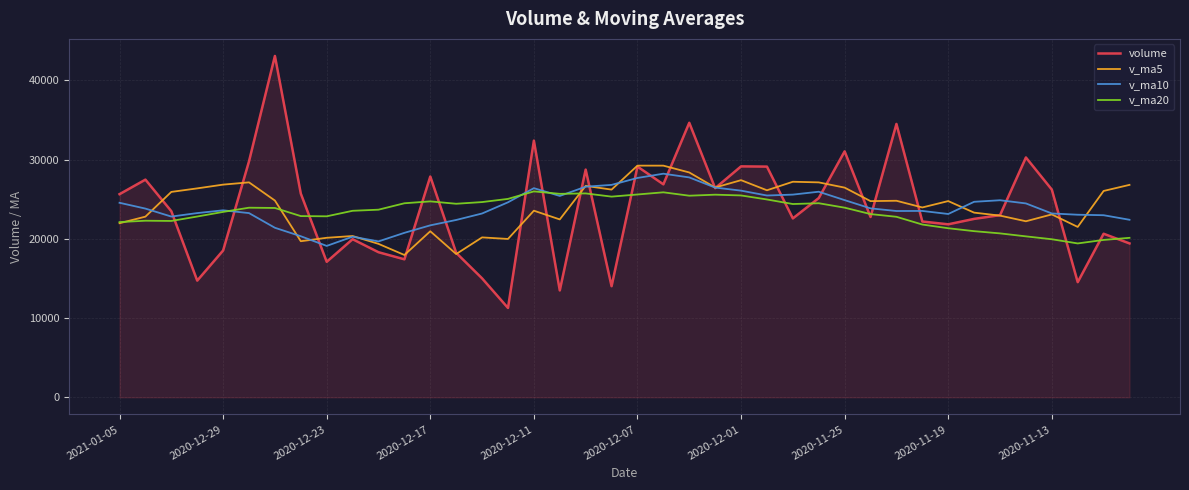

What are all the series names shown in the legend?

volume, v_ma5, v_ma10, v_ma20